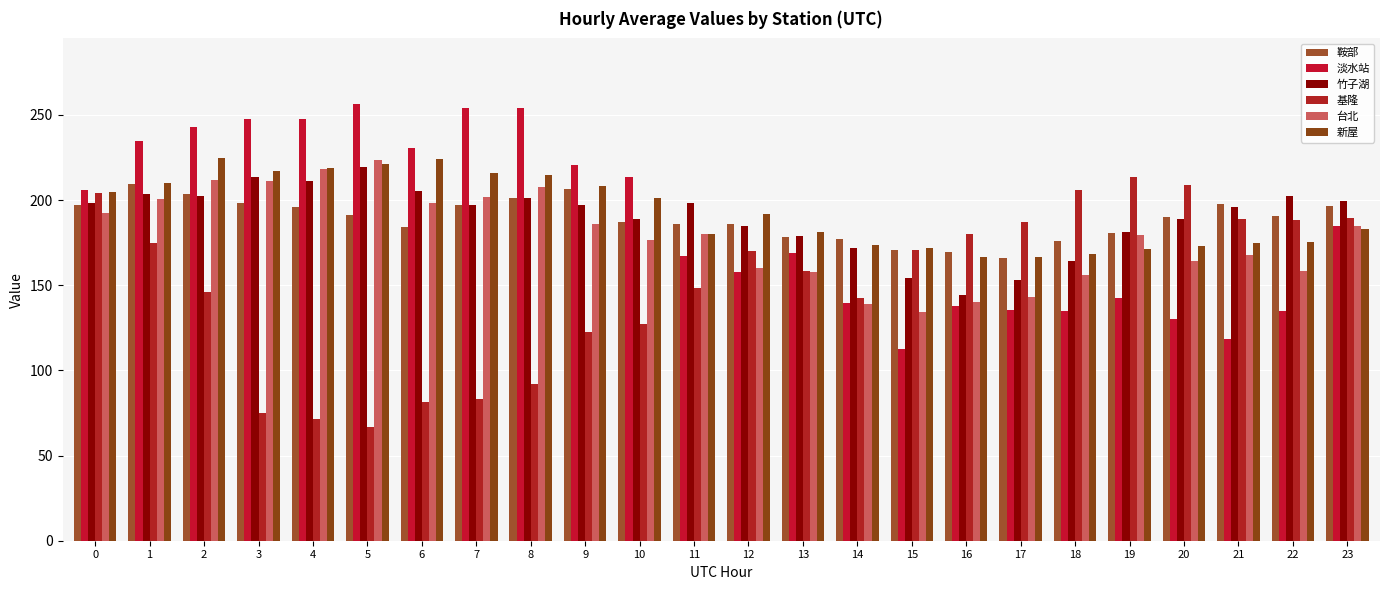

Rank the series at 9 from highest to lowest value.

淡水站, 新屋, 鞍部, 竹子湖, 台北, 基隆